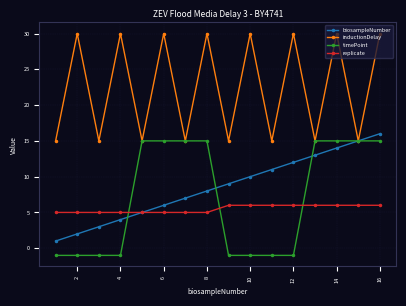

At how many categories does at least one series exceed 0?

16